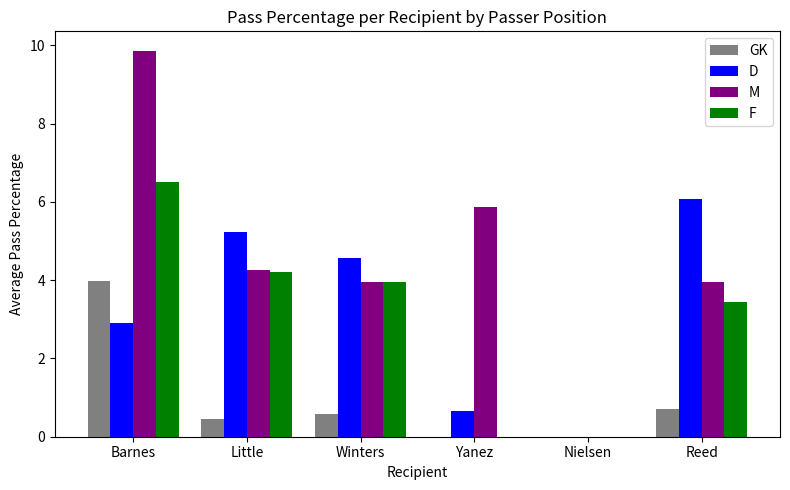

The value of M at Barnes is 9.9. True or false?

True